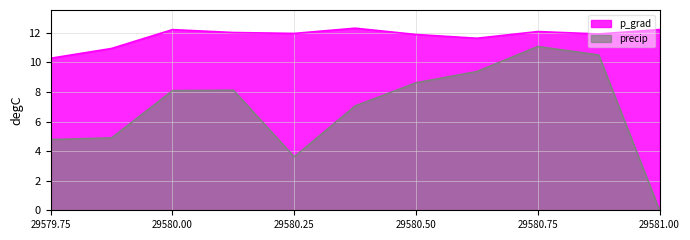

At which label does precip first exceed 8?

29580.00